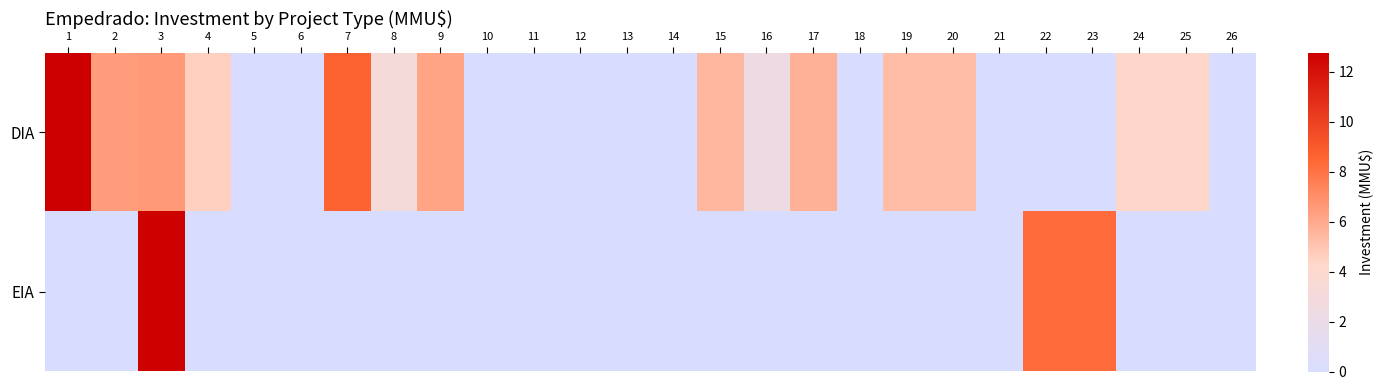

Which series has the largest total across all categories?

DIA